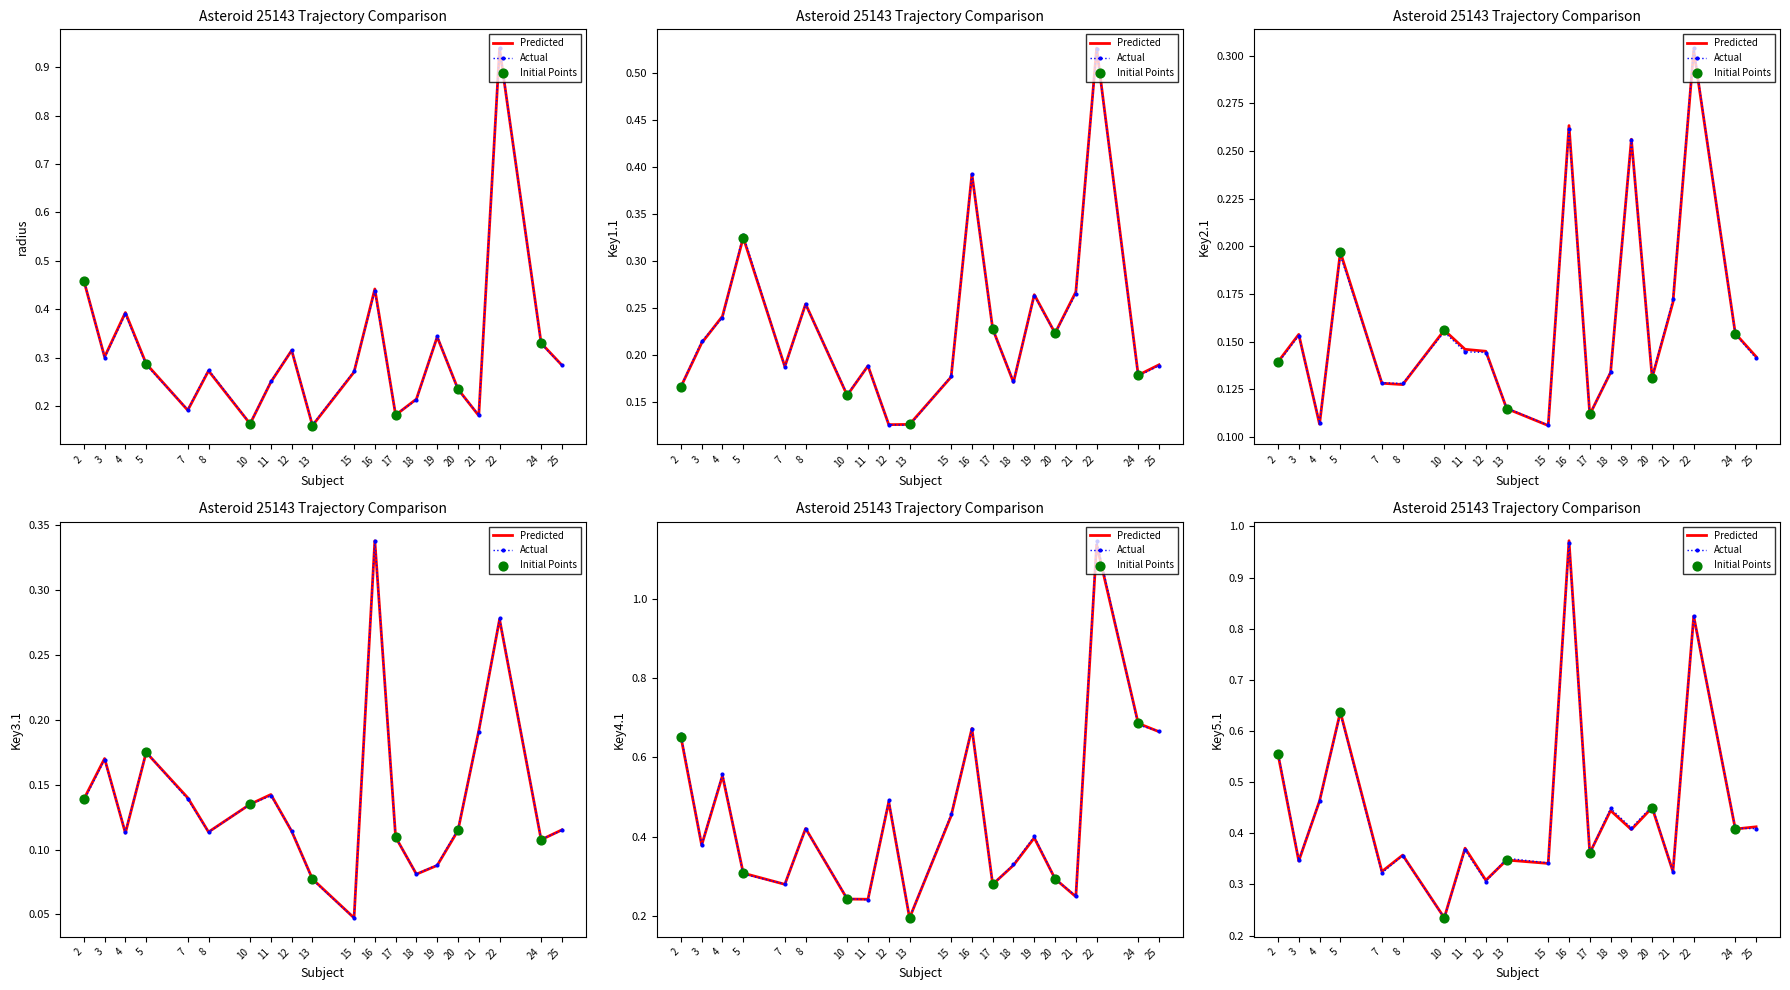

At which category is the sum across all series the highest?

22